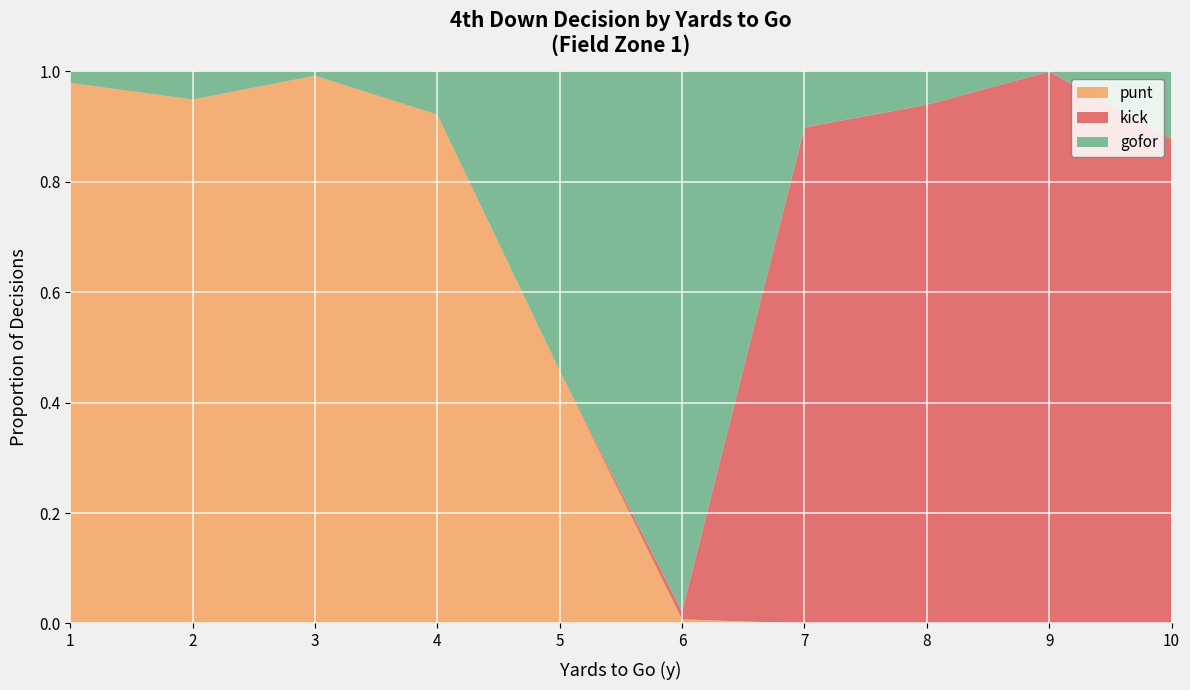

Is it true that punt equals -0.3 at 9?

False